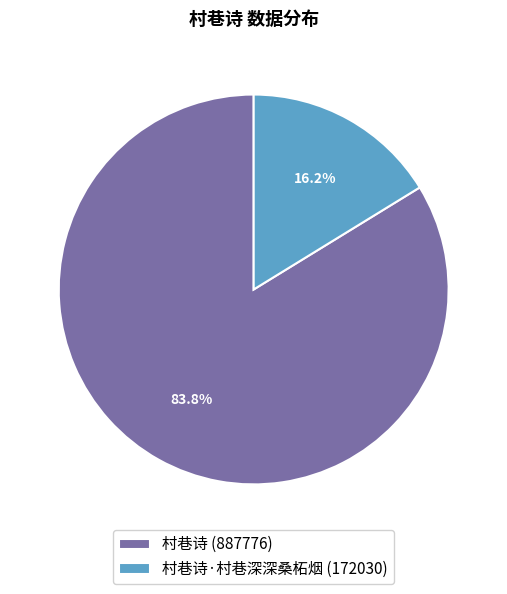

Does 村巷诗 (887776) account for over 50% of the chart?

Yes